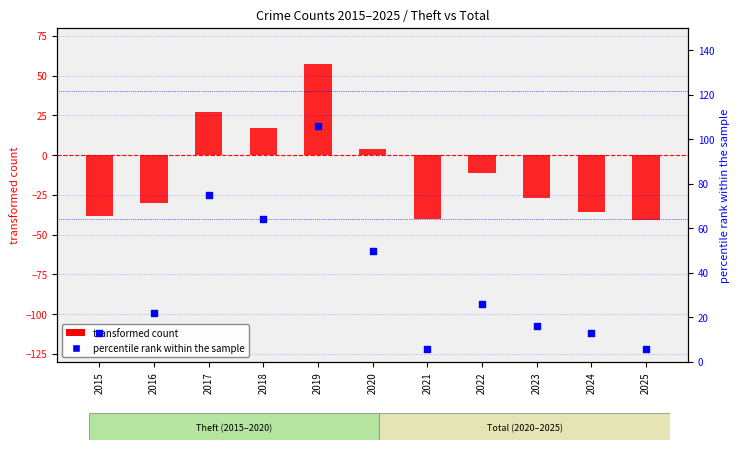

Which series has the largest total across all categories?

percentile rank within the sample